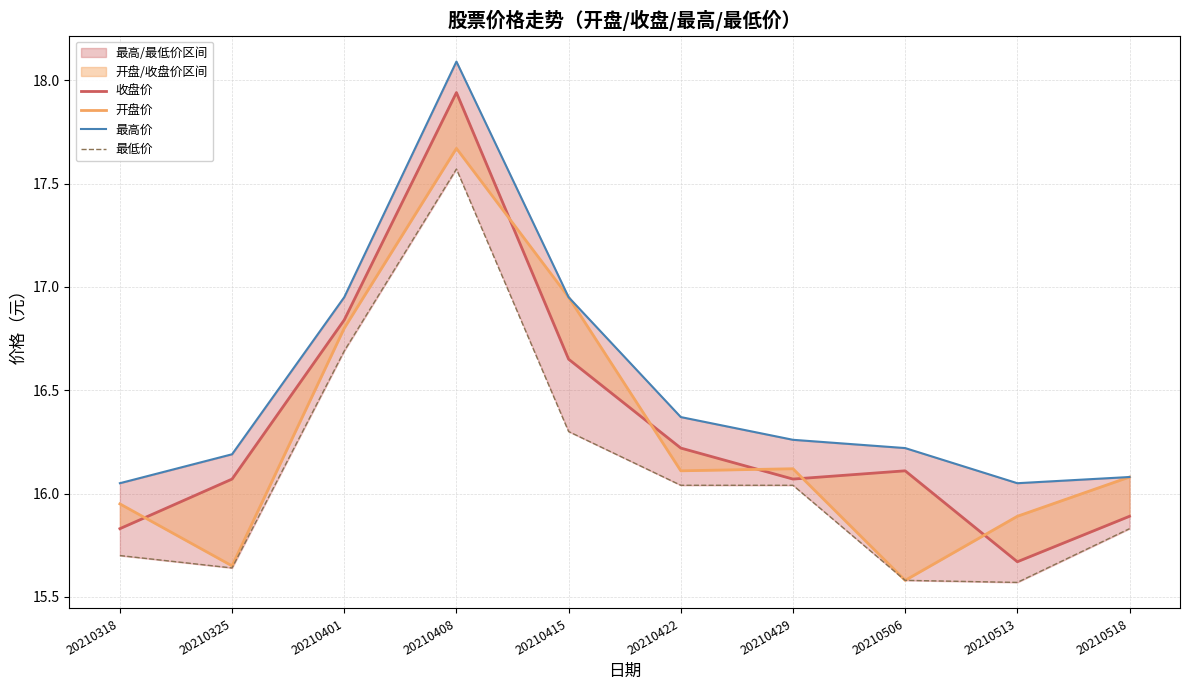

What is the difference between the second highest and minimum values in the 收盘价 series?

1.2